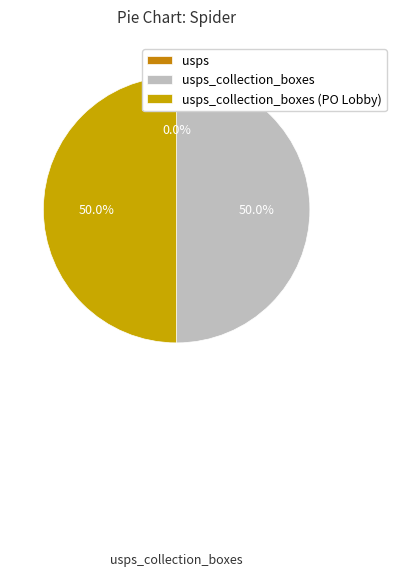

Rank the categories by value from highest to lowest.

usps_collection_boxes (PO Lobby), usps_collection_boxes, usps